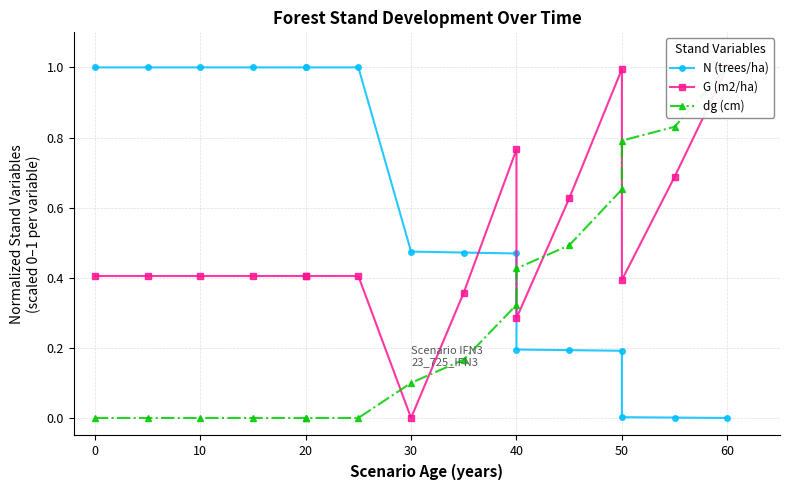

How many lines are shown in the chart?

3